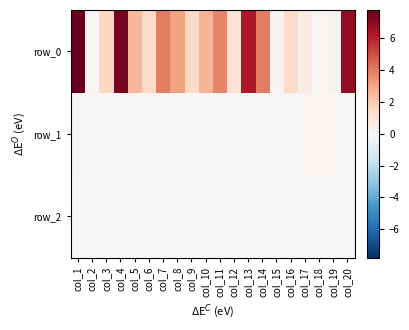

Reading left to right, transcribe all the data shown in this chart.

row_0: 7.8	0.2	1.6	7.4	2.6	1.5	4.0	3.1	1.5	2.7	3.8	1.2	6.3	4.0	0.2	1.5	0.6	0.1	0.3	6.9
row_1: 0.1	0.1	0.1	0.1	0.1	0.1	0.1	0.1	0.0	0.1	0.0	0.1	0.1	0.1	0.1	0.1	0.1	0.1	0.1	0.1
row_2: -0.0	-0.0	-0.0	-0.0	-0.0	-0.0	-0.0	-0.0	-0.0	-0.0	-0.0	-0.0	-0.0	-0.0	-0.0	-0.0	-0.0	-0.0	-0.0	-0.0